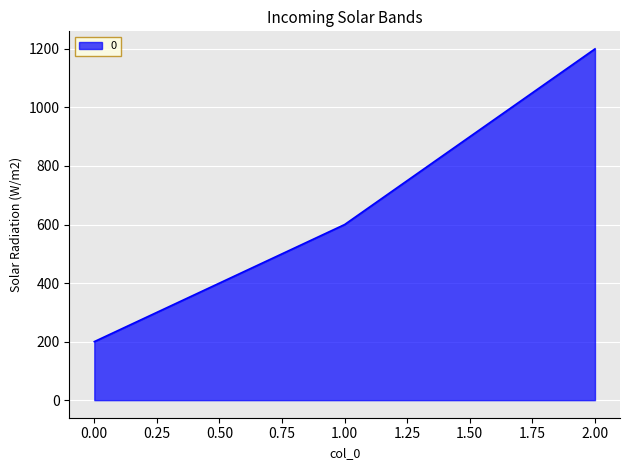

Read the value at 1.00, to the nearest 10.

600